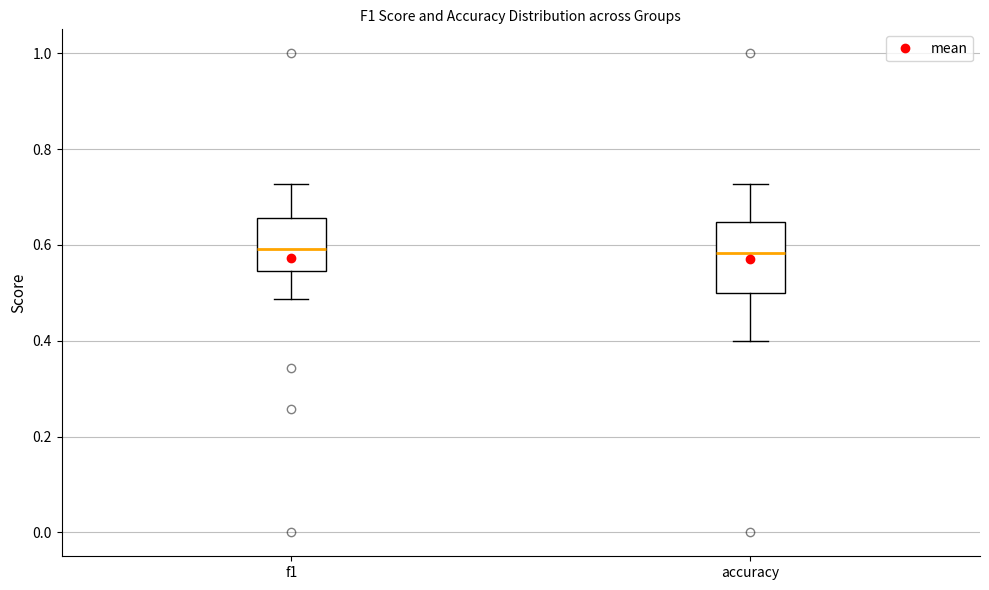

Where does the upper whisker of the box for f1 end on the y-axis? The values are not printed on the chart, so give them approximately, as read against the axis.

0.72